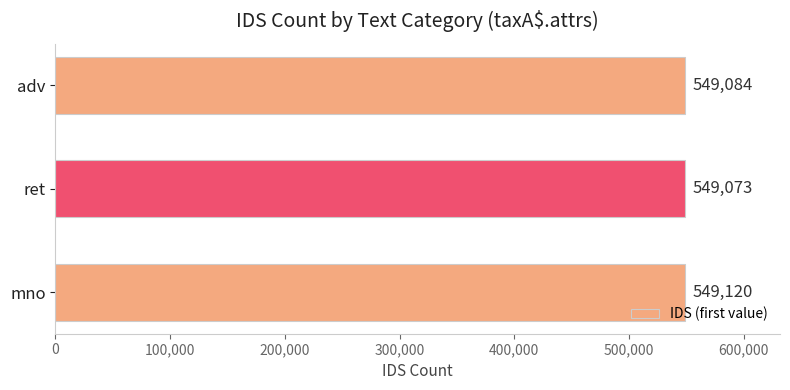

What is the change in value from ret to adv?

+11